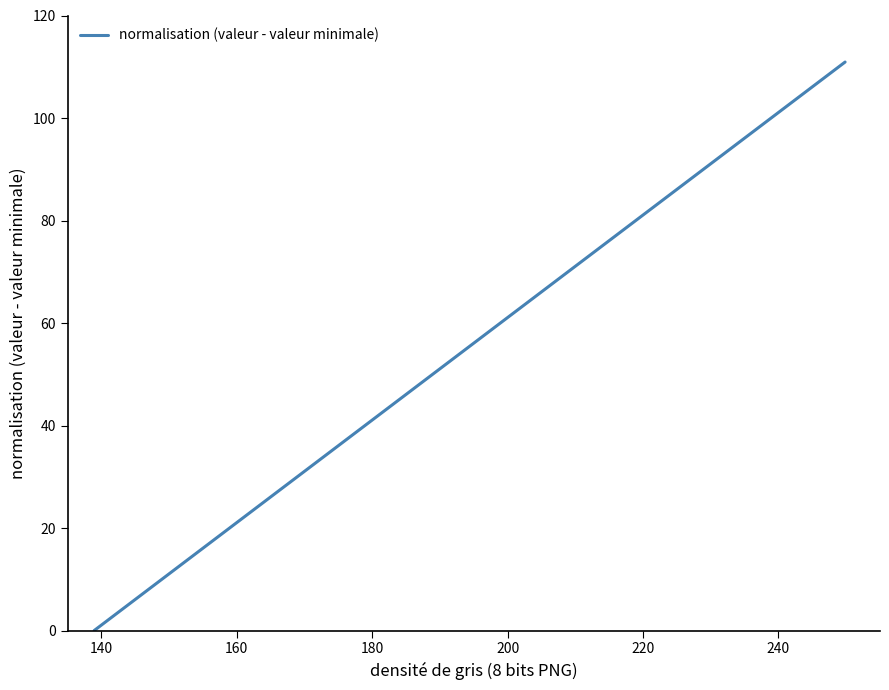

How many categories are shown in the chart?

10